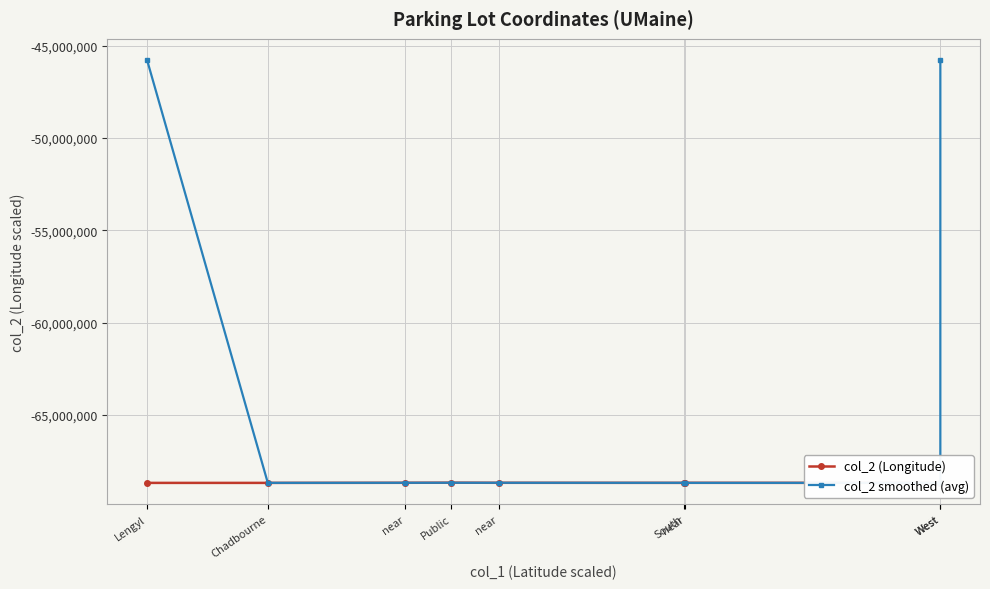

Read the col_2 smoothed (avg) value at West.

-68670655.3